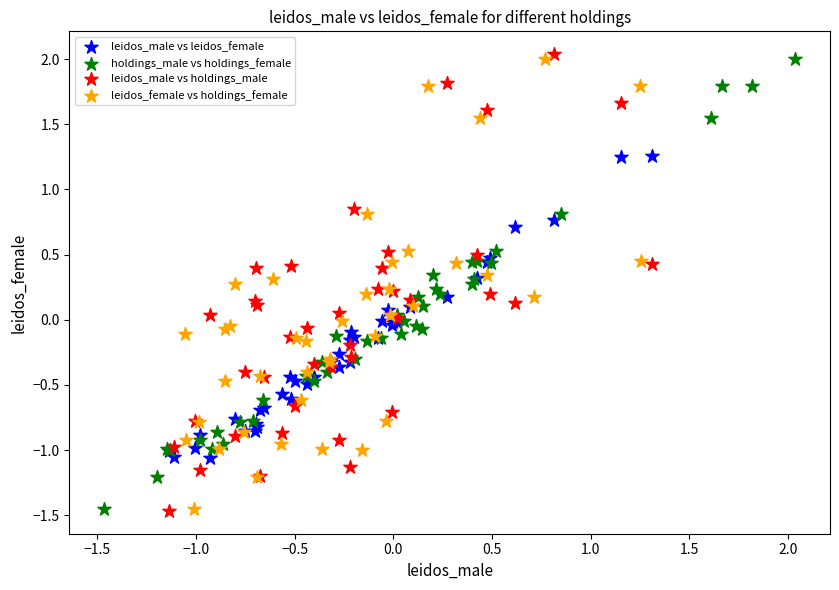

Which series has the widest spread of Y values?

leidos_male vs holdings_male